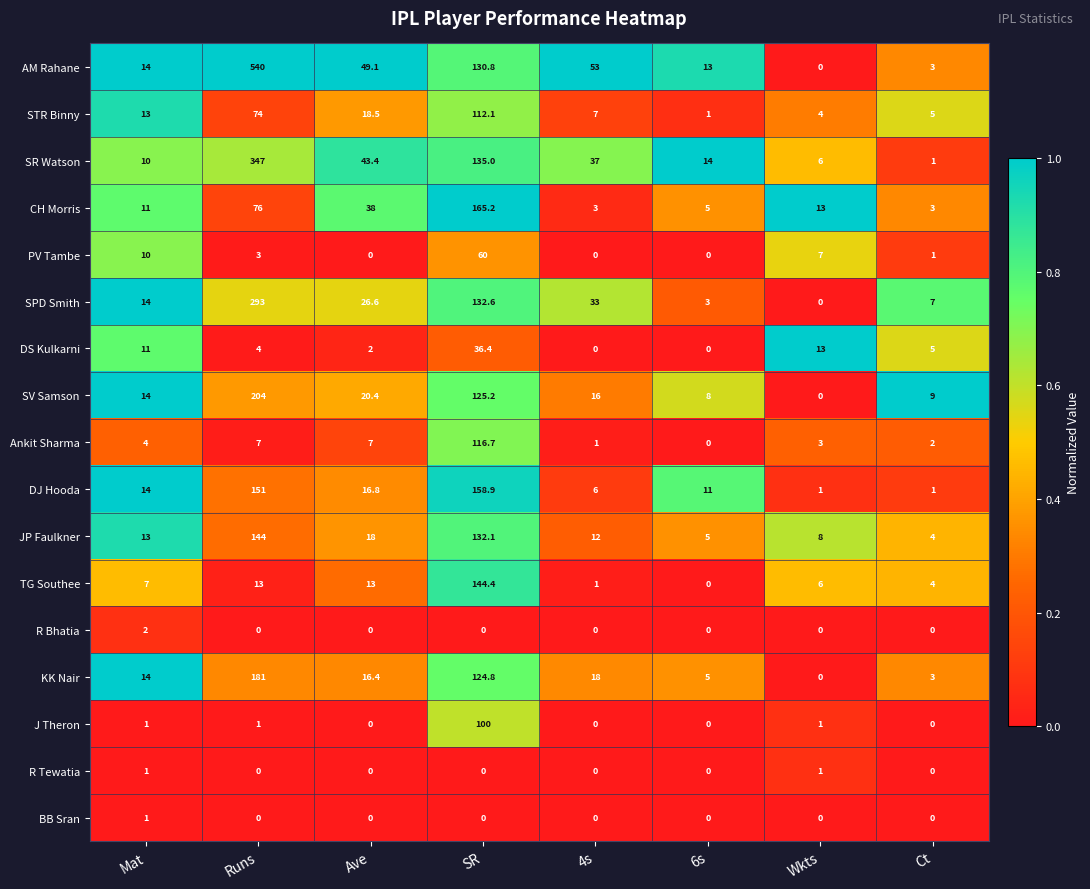

What is the sum of all SPD Smith values?

509.2